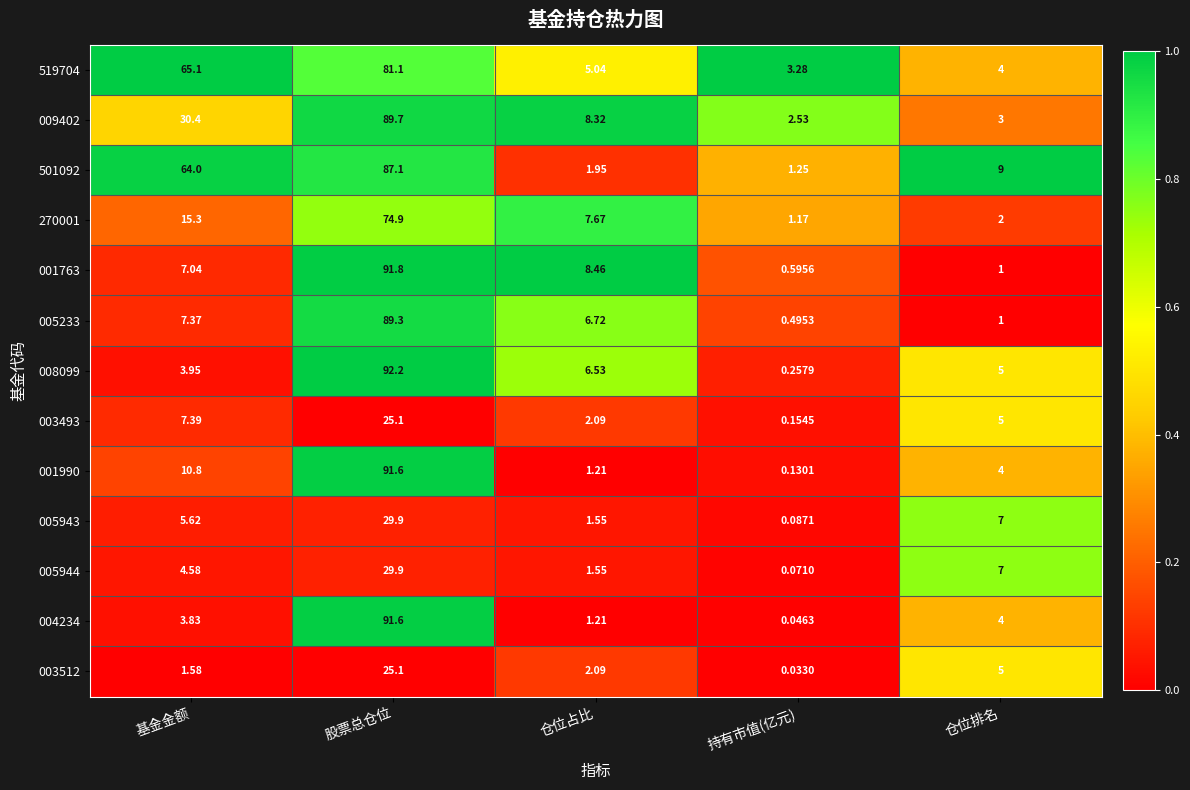

Which label corresponds to the largest value in the chart?

股票总仓位